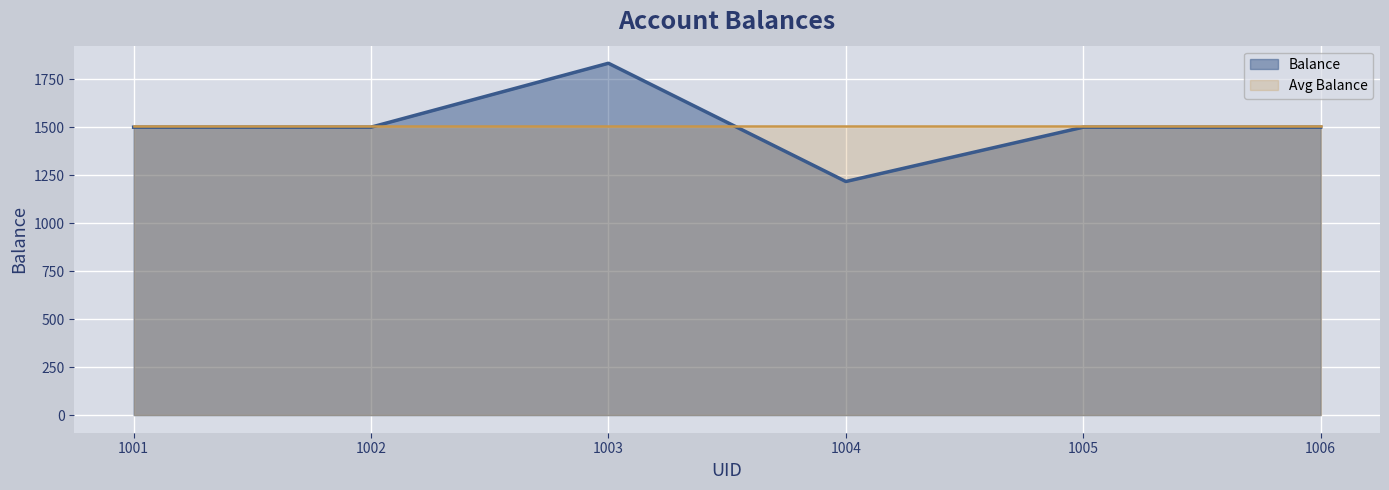

Reading right to left, list all the values displayed in this chart.

1006=1500	1005=1500	1004=1217	1003=1833	1002=1500	1001=1500